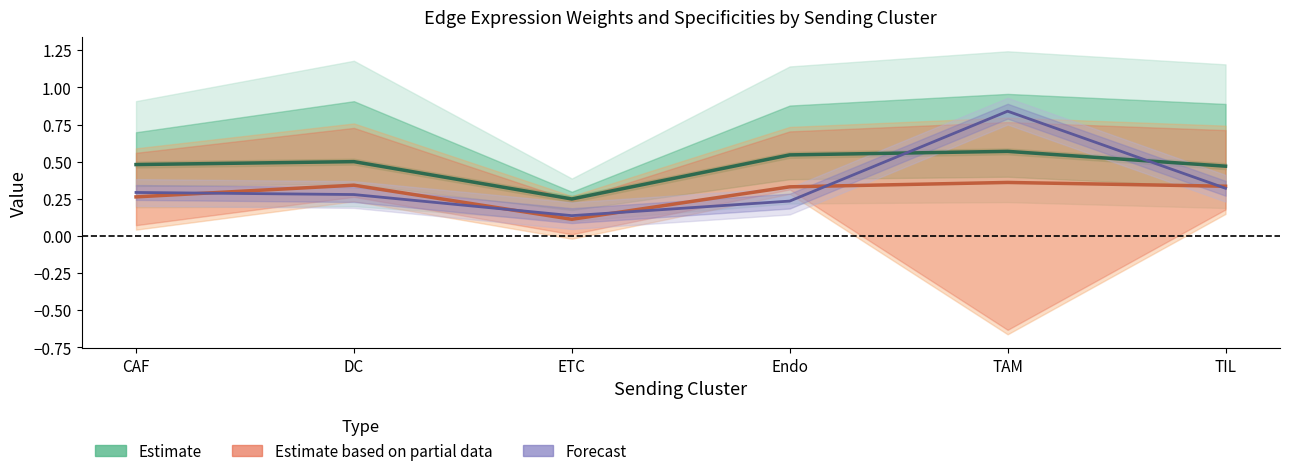

Is it true that Estimate based on partial data equals 0.5 at Endo?

False